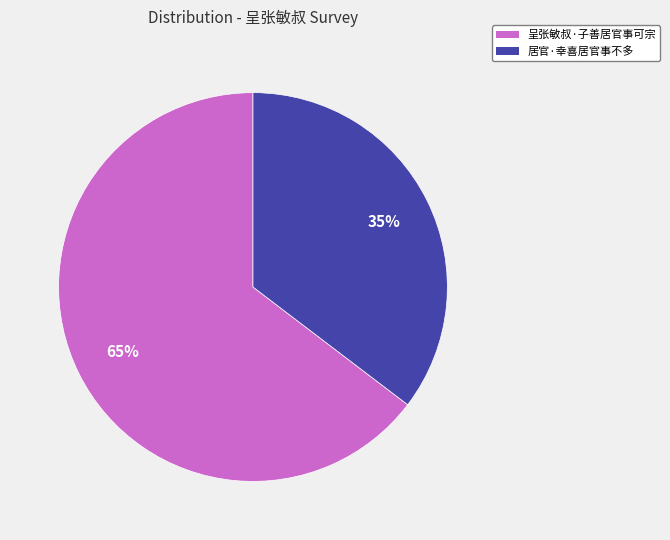

Is the sum of 居官·幸喜居官事不多 and 呈张敏叔·子善居官事可宗 greater than half?

Yes